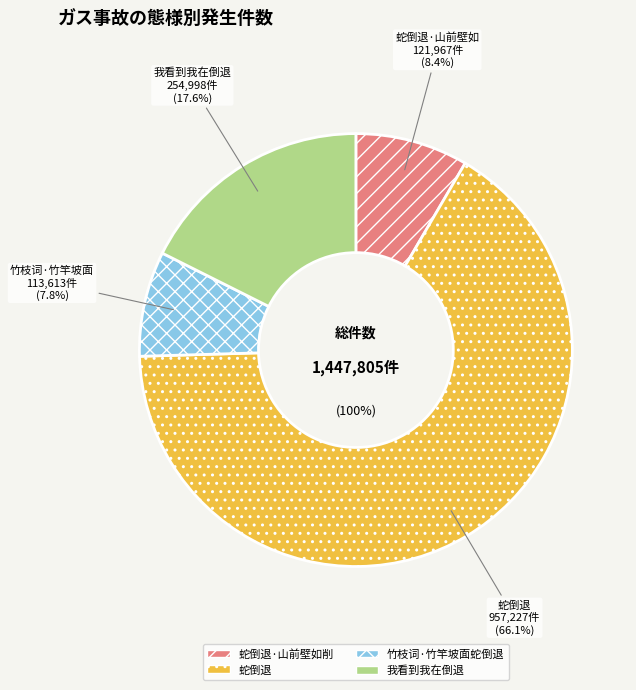

Approximately how many times larger is the value at 蛇倒退 compared to 我看到我在倒退?

3.8